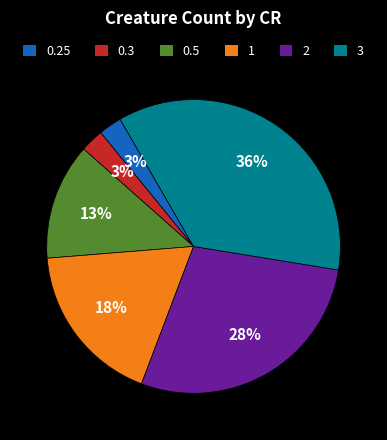

Is it true that 0.5 is 1% of the pie?

False